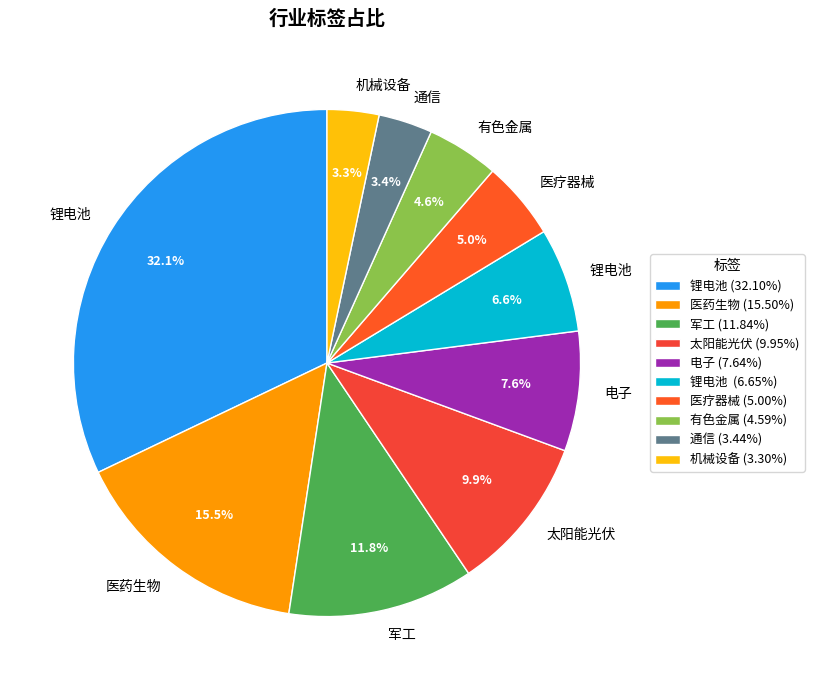

How many segments does this pie chart have?

10